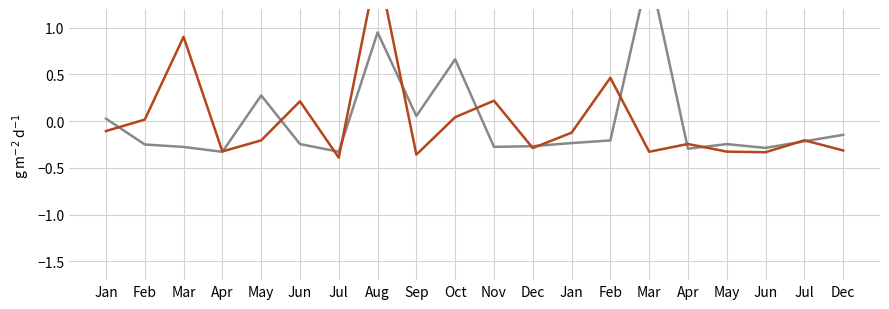

Does the chart display data point markers on the line(s)?

No